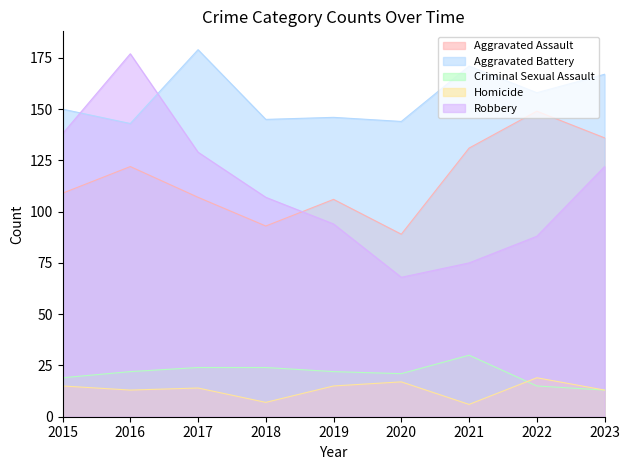

What is the value of the Criminal Sexual Assault point at the 6th from the left?

21